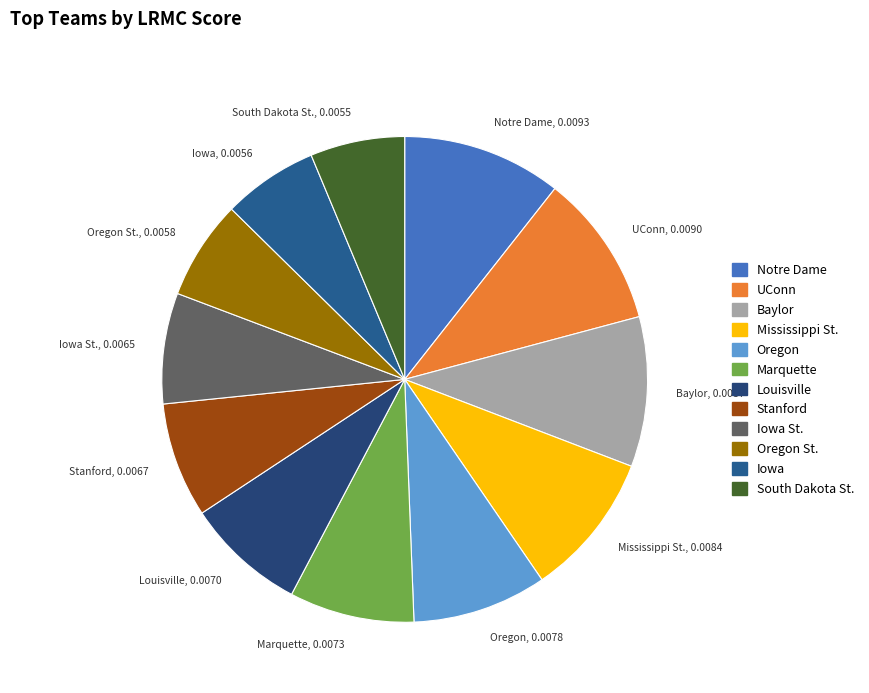

Does any single category account for the majority?

No